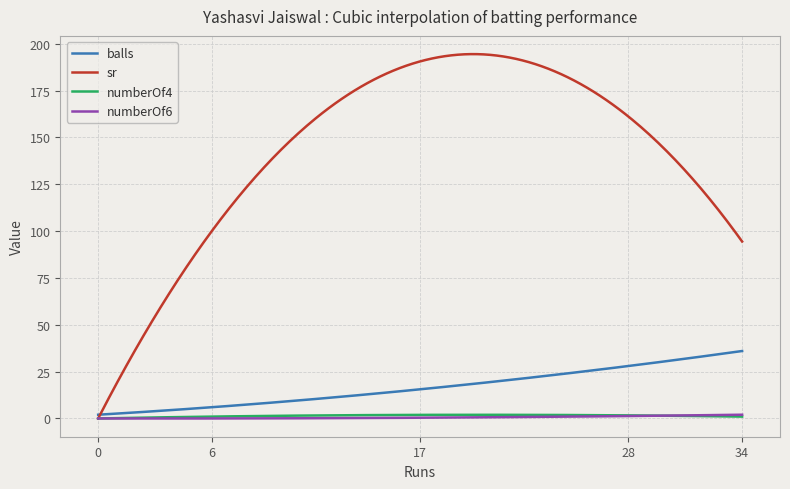

What is the greatest value displayed?

194.5